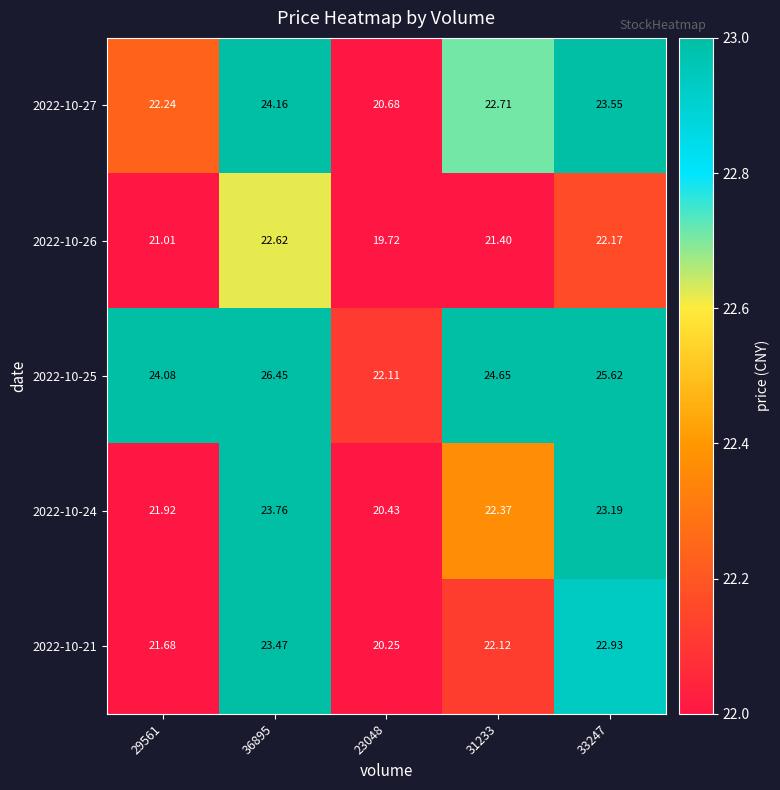

Is the value of 2022-10-25 at 29561 greater than the value of 2022-10-27 at 33247?

Yes